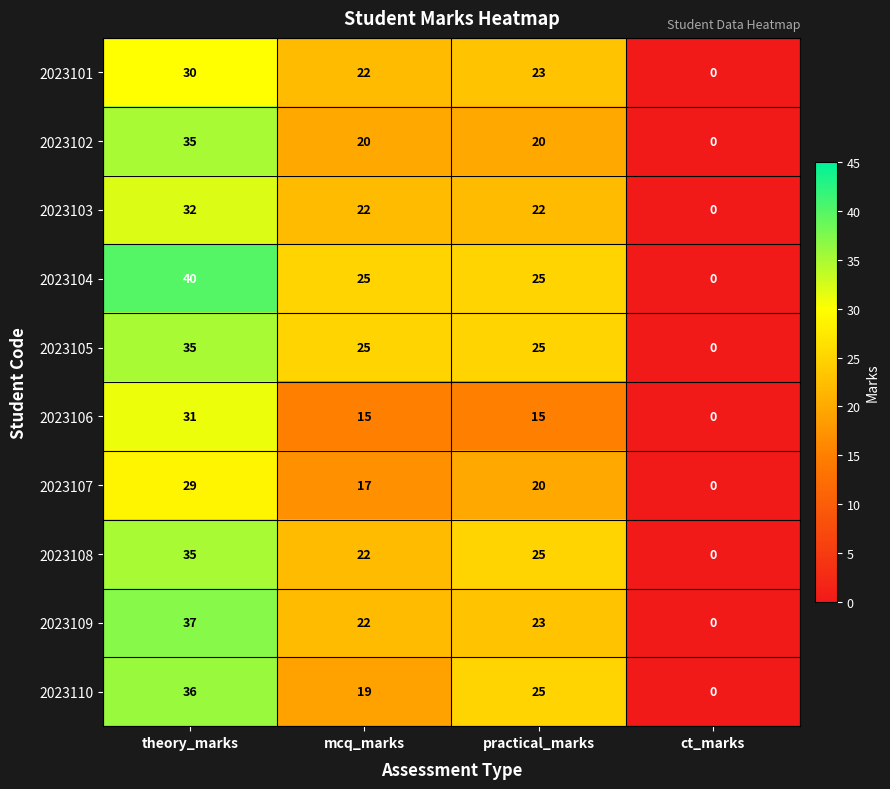

What is the difference between the maximum and minimum values in the 2023109 series?

37